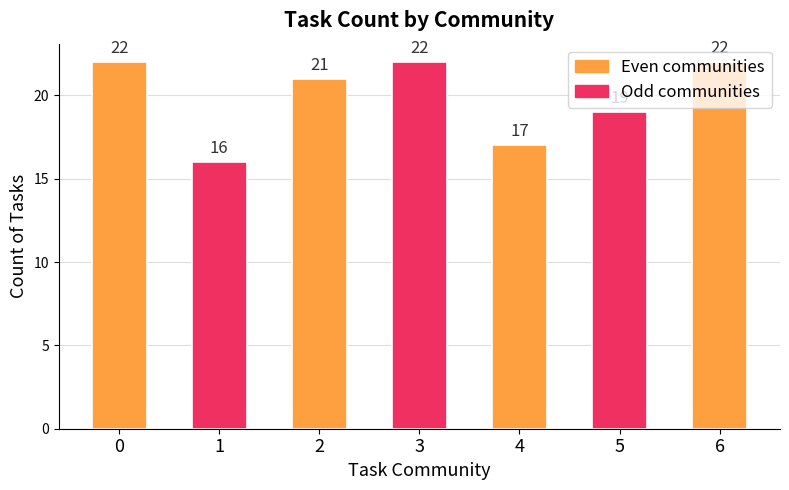

What is the sum of the values at 2 and 4?

38